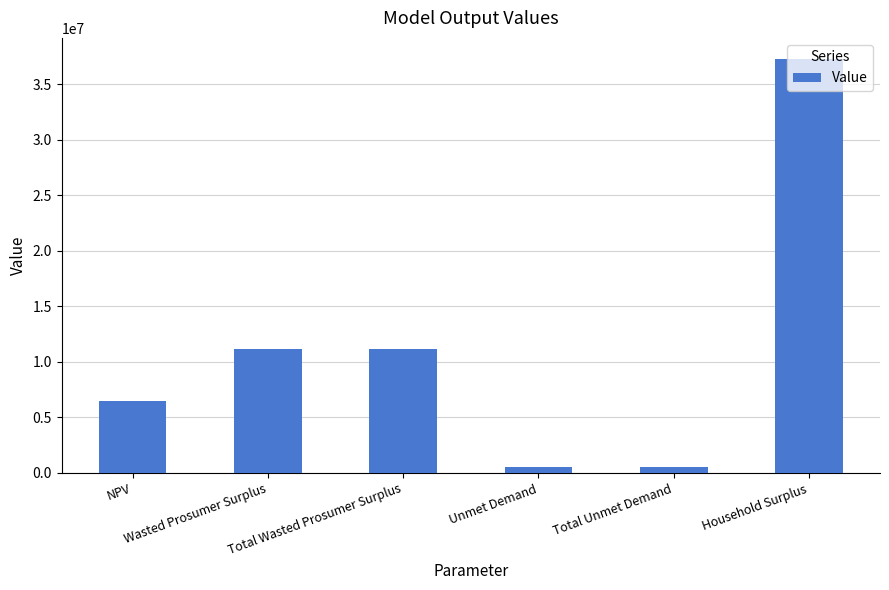

Does the chart contain stacked bars?

No